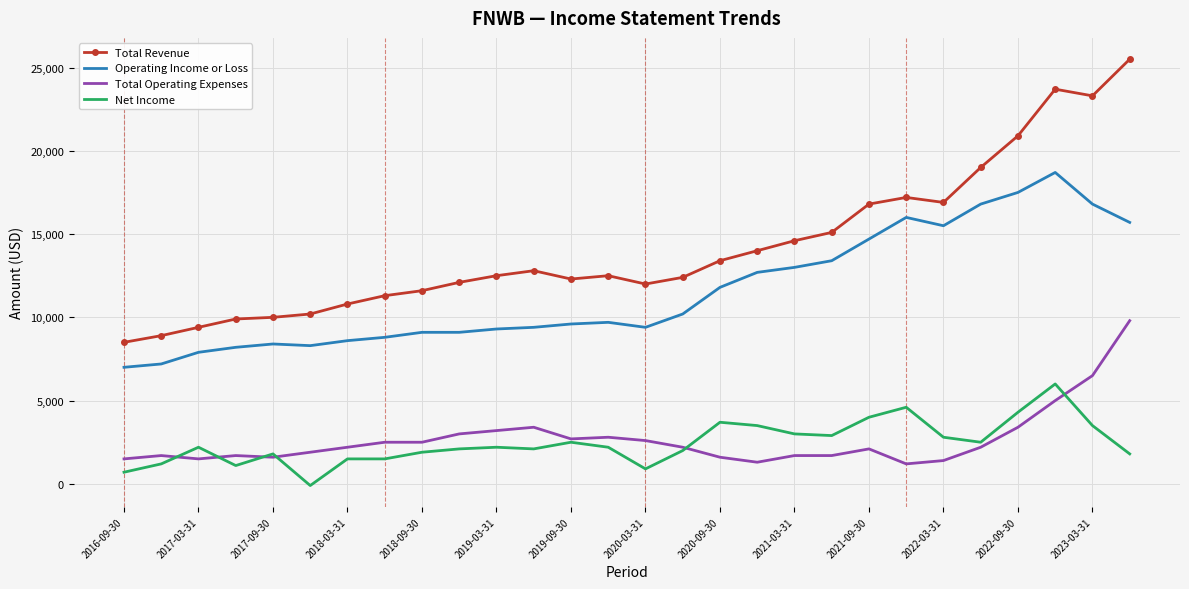

What is the maximum value for Operating Income or Loss?

18700